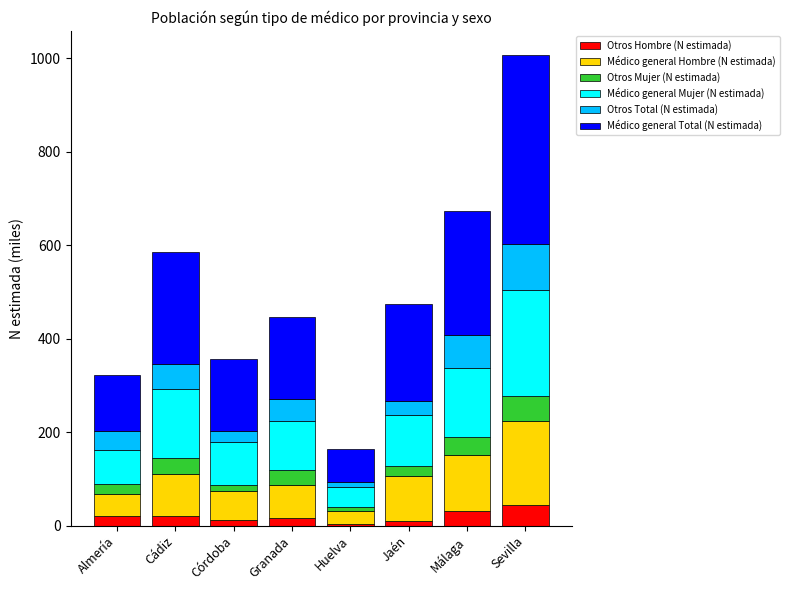

What are all the series names shown in the legend?

Otros Hombre (N estimada), Médico general Hombre (N estimada), Otros Mujer (N estimada), Médico general Mujer (N estimada), Otros Total (N estimada), Médico general Total (N estimada)